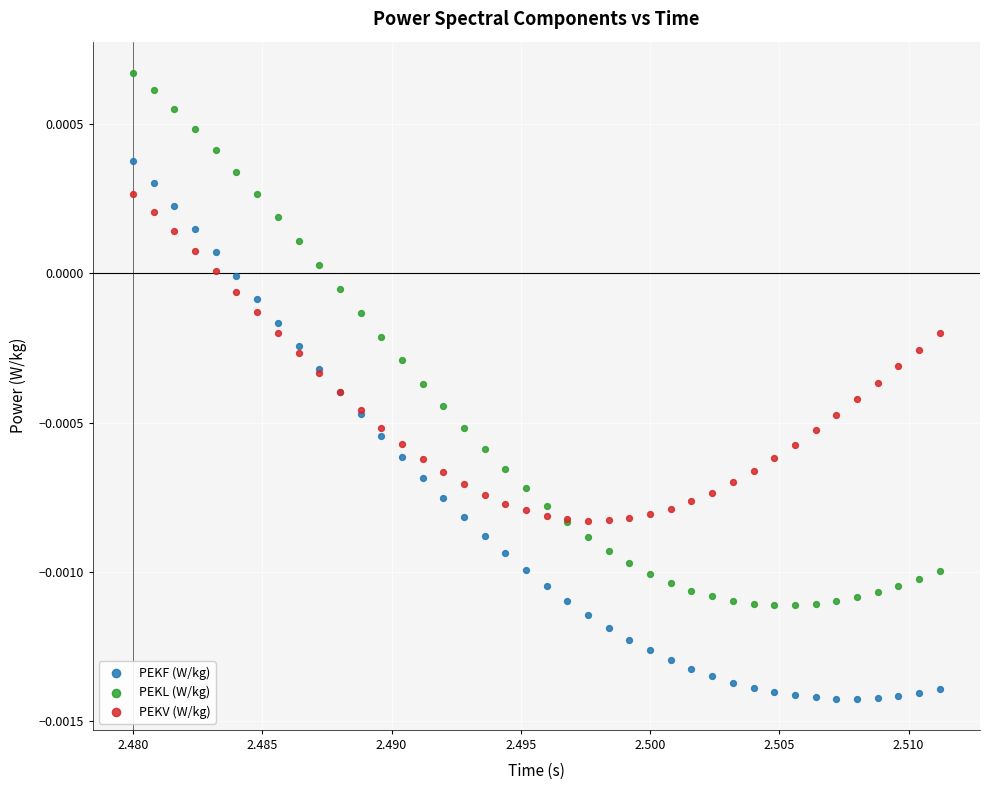

Which series reaches the maximum Y coordinate?

PEKL (W/kg)